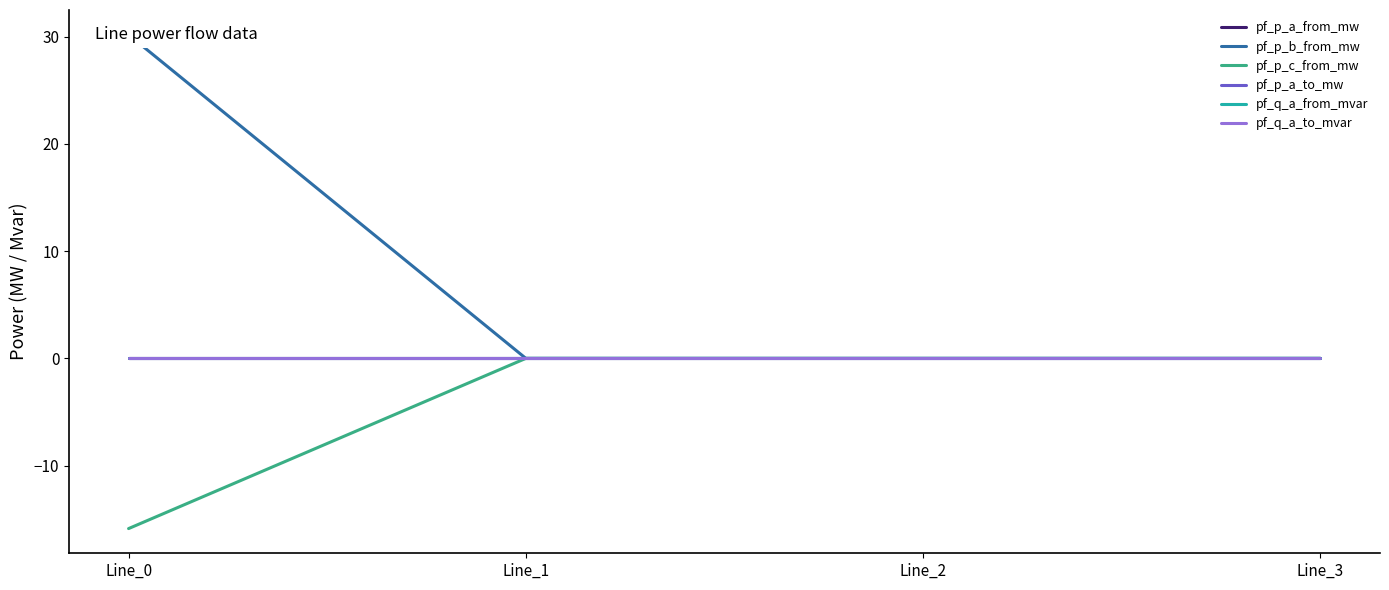

Which category has the highest value across all series?

Line_0